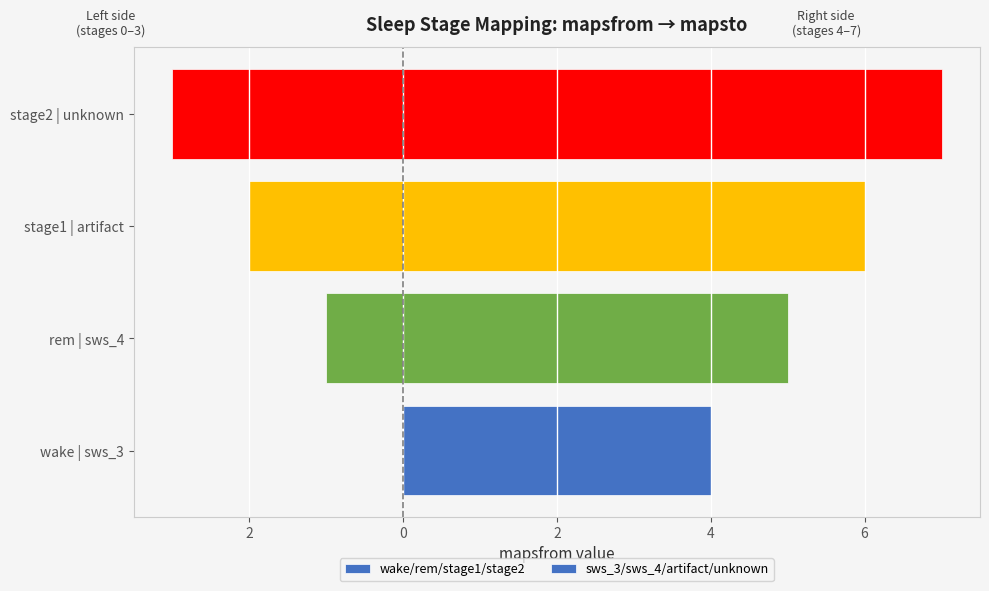

Rank the series by their maximum value, from lowest to highest.

wake/rem/stage1/stage2, sws_3/sws_4/artifact/unknown